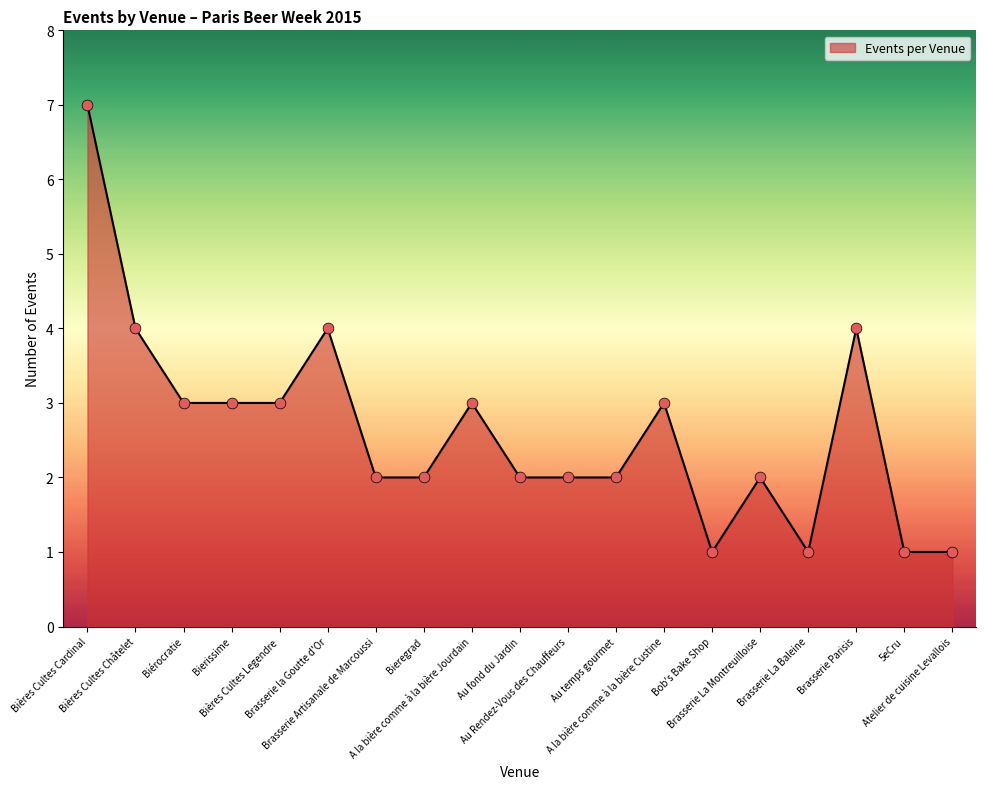

What is the ratio of the value at Brasserie Artisanale de Marcoussi to the value at Brasserie La Montreuilloise?

1.0